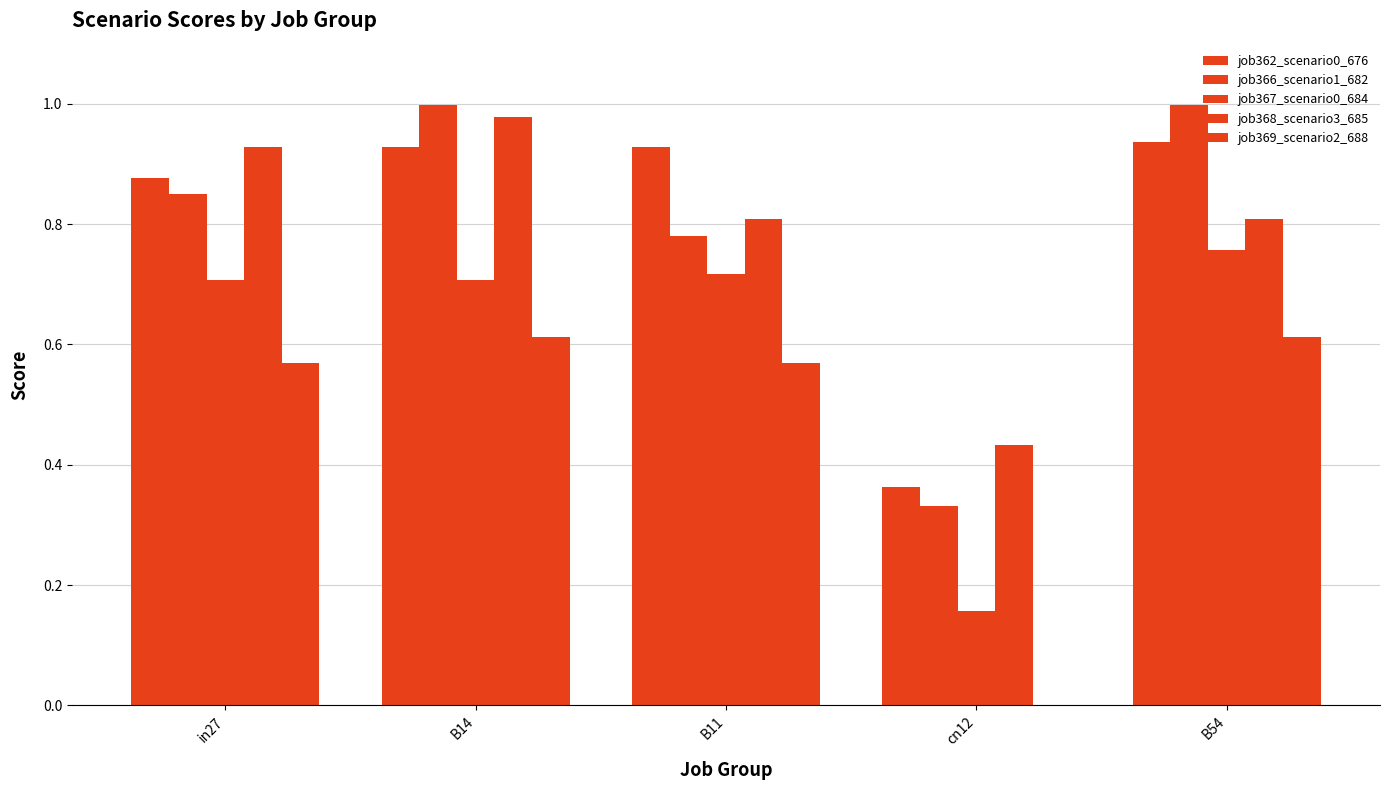

Count the number of categories in the chart.

5